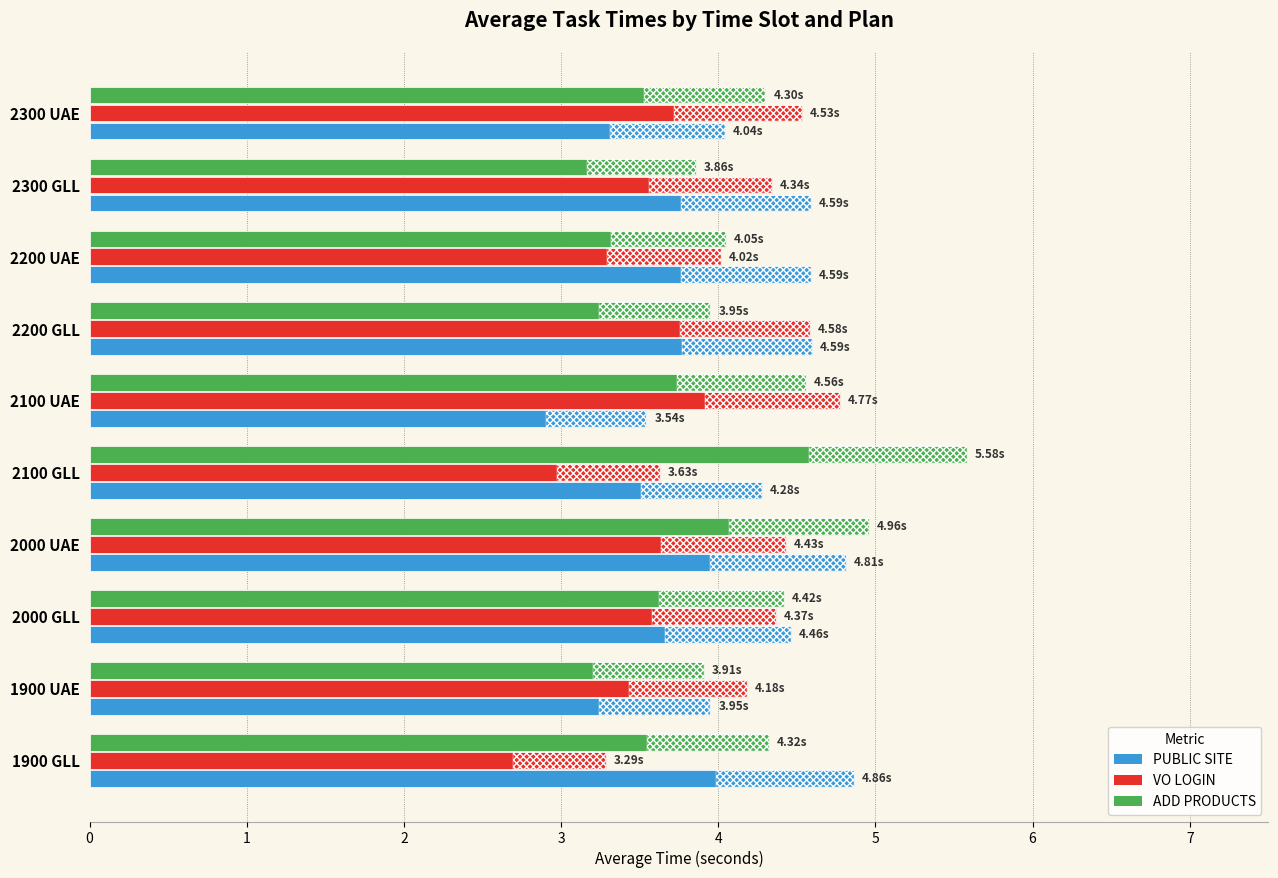

Rank the series at 6 from lowest to highest value.

ADD PRODUCTS, VO LOGIN, PUBLIC SITE